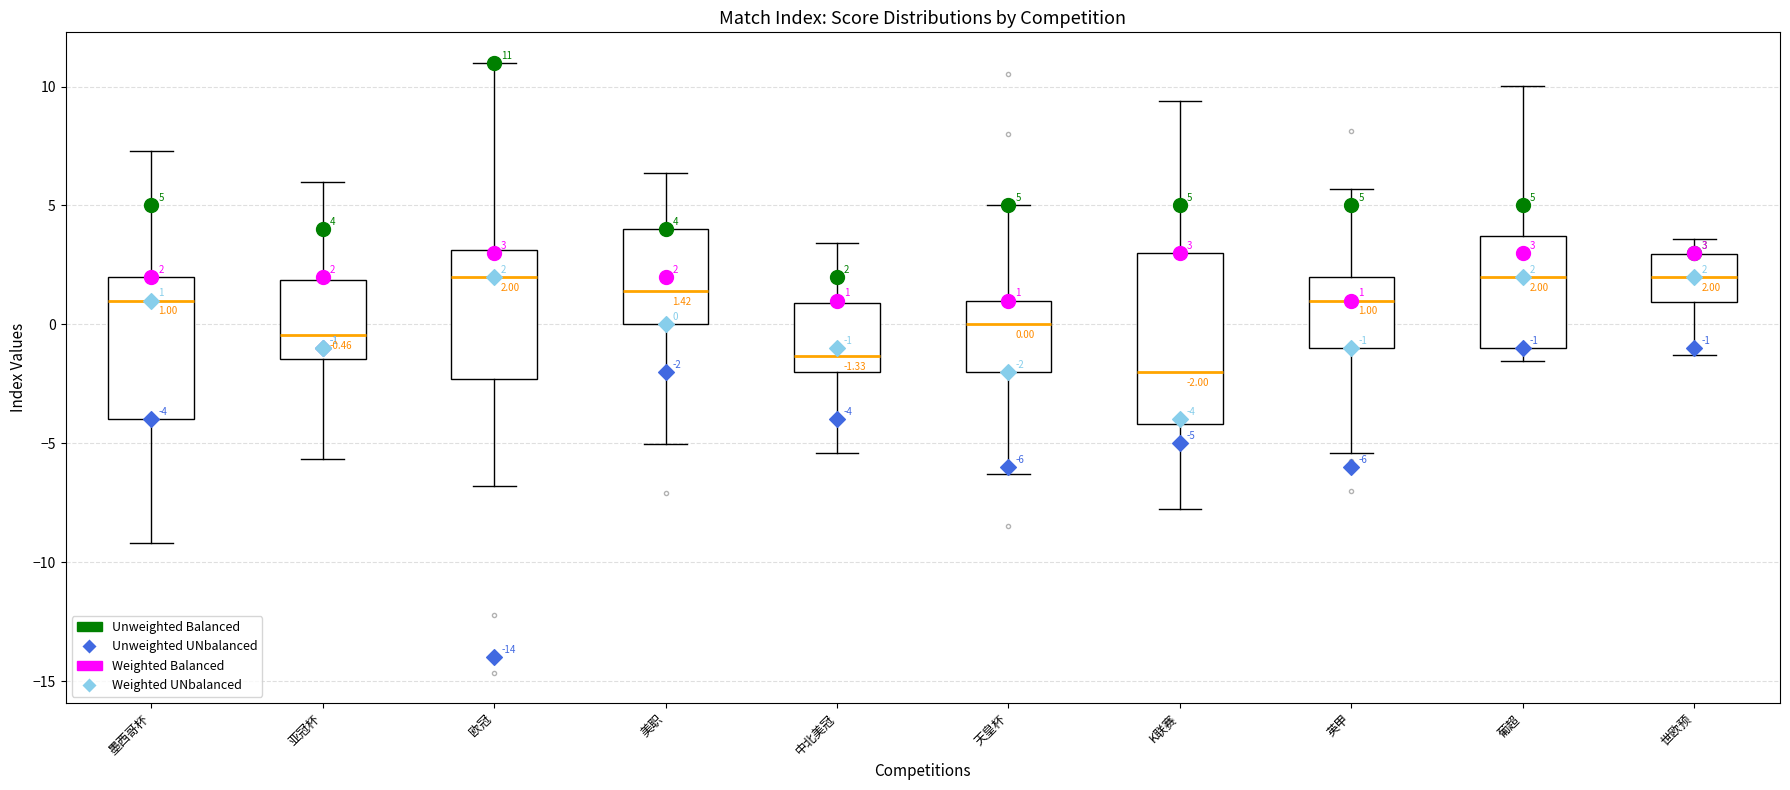

Which box's median line is the lowest?

K联赛